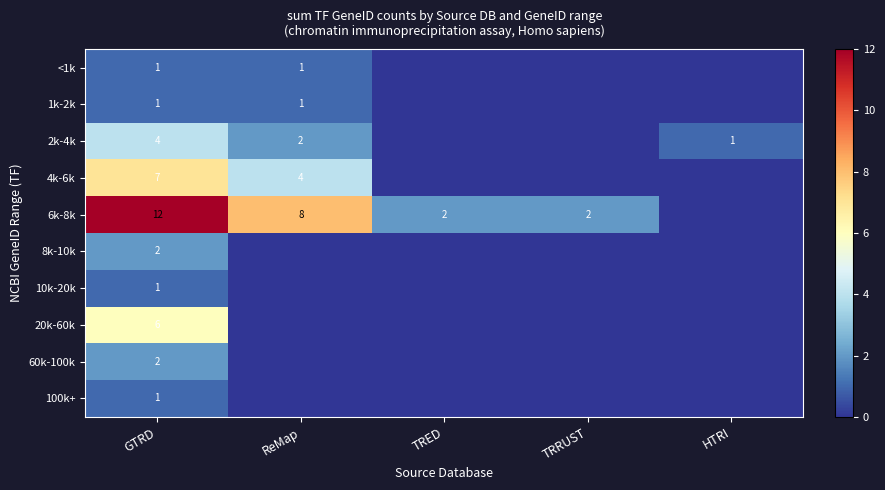

What is the maximum value shown in the chart?

12